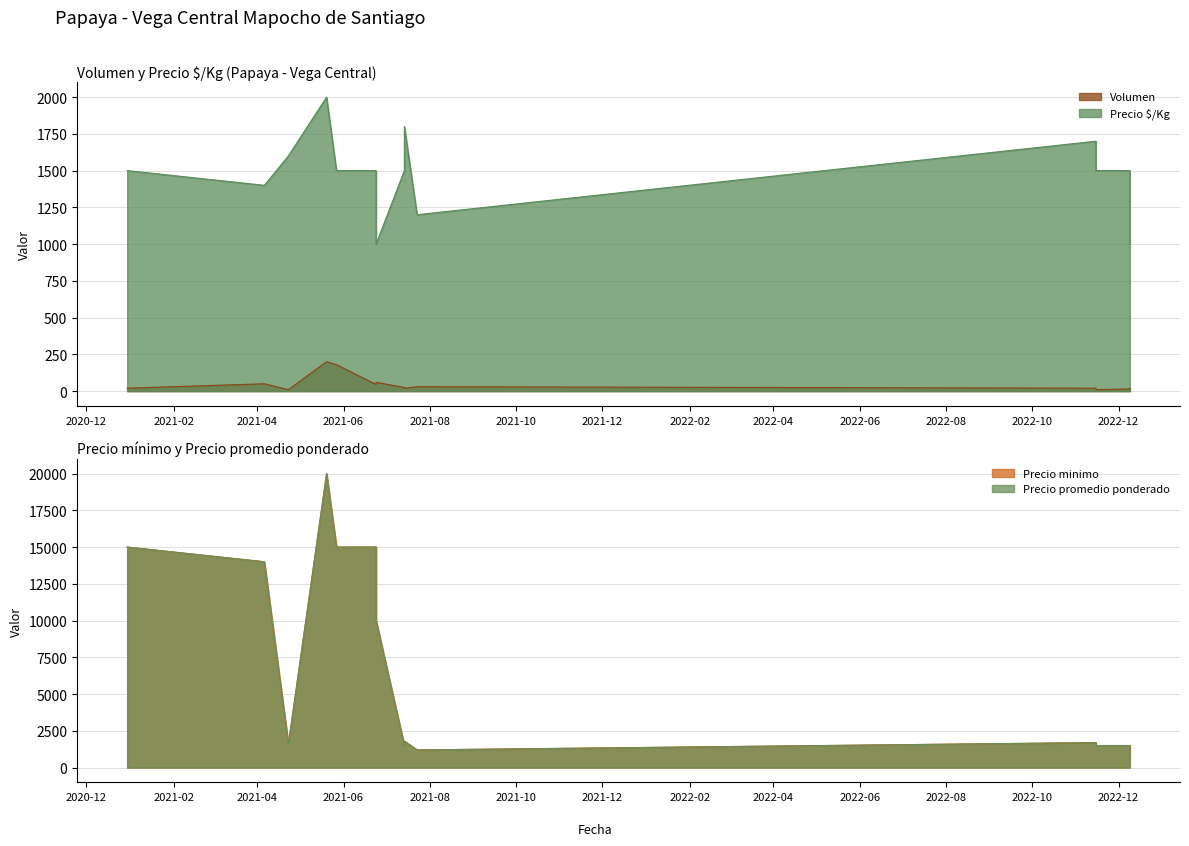

What is the greatest value displayed?

20000